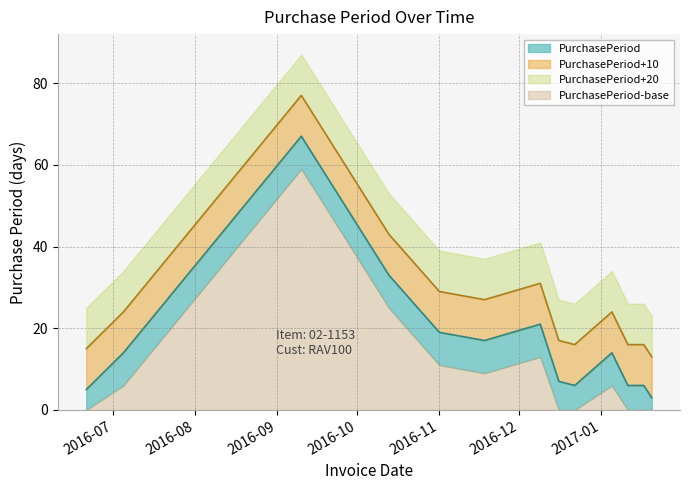

What is the sum of the values at 2016-11-01 and 2016-06-21?

24